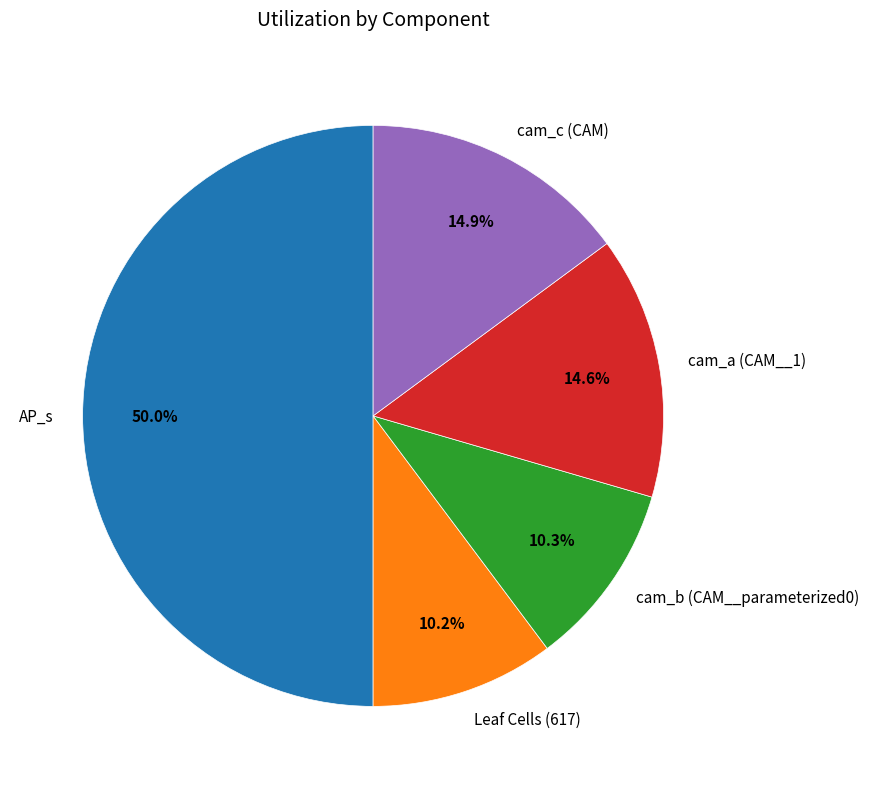

Is cam_a (CAM__1) the majority of the pie?

No